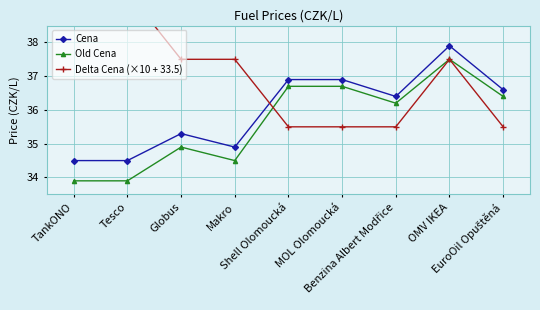

True or false: Old Cena has a value of 14.7 at Globus.

False